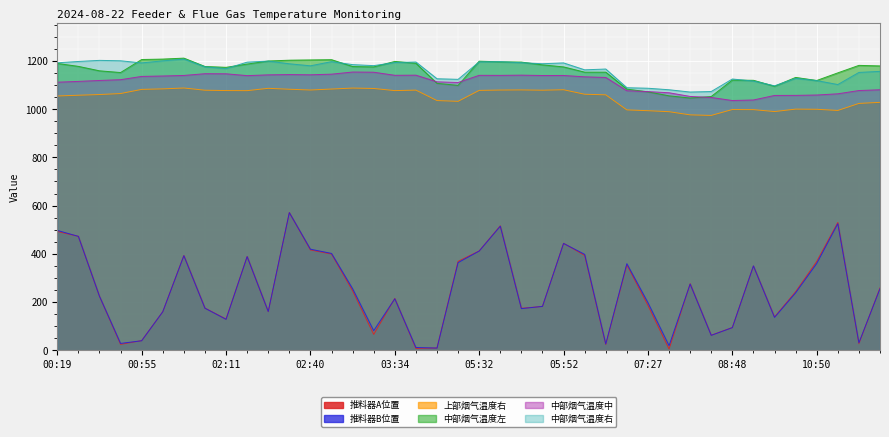

What are all the series names shown in the legend?

推料器A位置, 推料器B位置, 上部烟气温度右, 中部烟气温度左, 中部烟气温度中, 中部烟气温度右